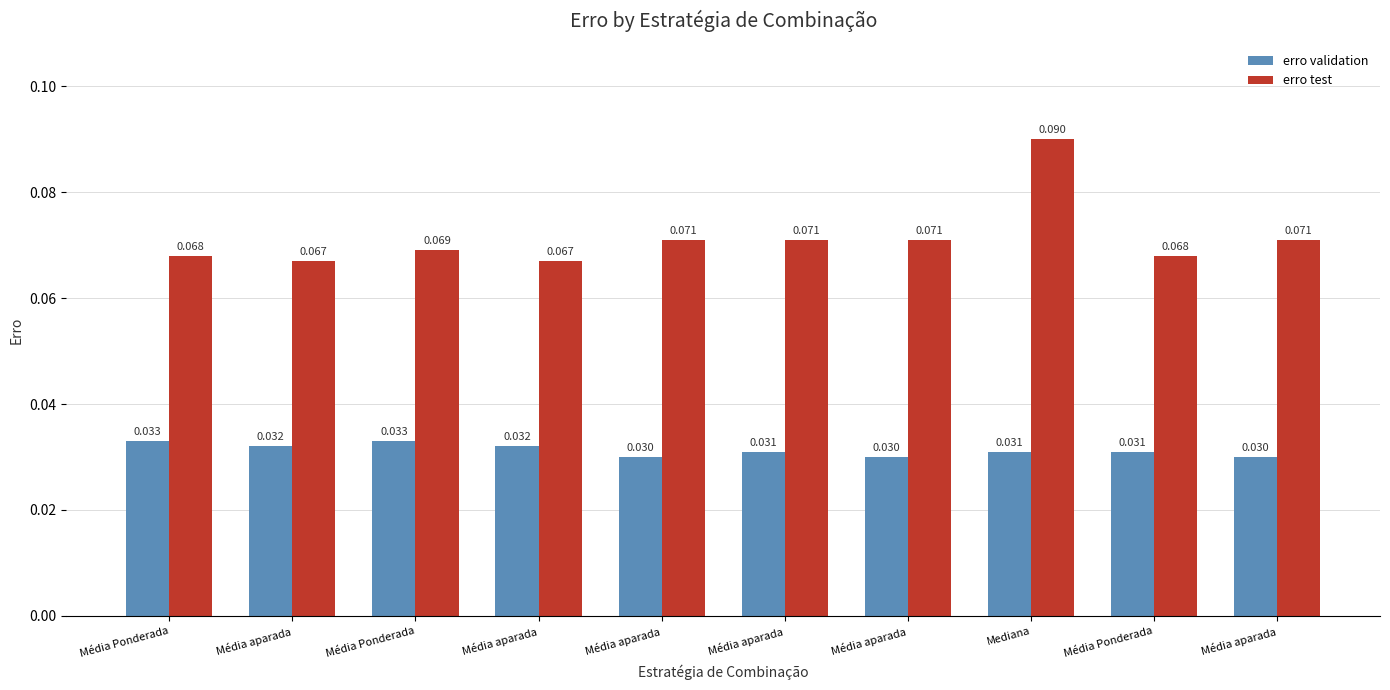

Reading right to left, what are all the values shown in this chart?

erro validation: 0.0	0.0	0.0	0.0	0.0	0.0	0.0	0.0	0.0	0.0
erro test: 0.1	0.1	0.1	0.1	0.1	0.1	0.1	0.1	0.1	0.1